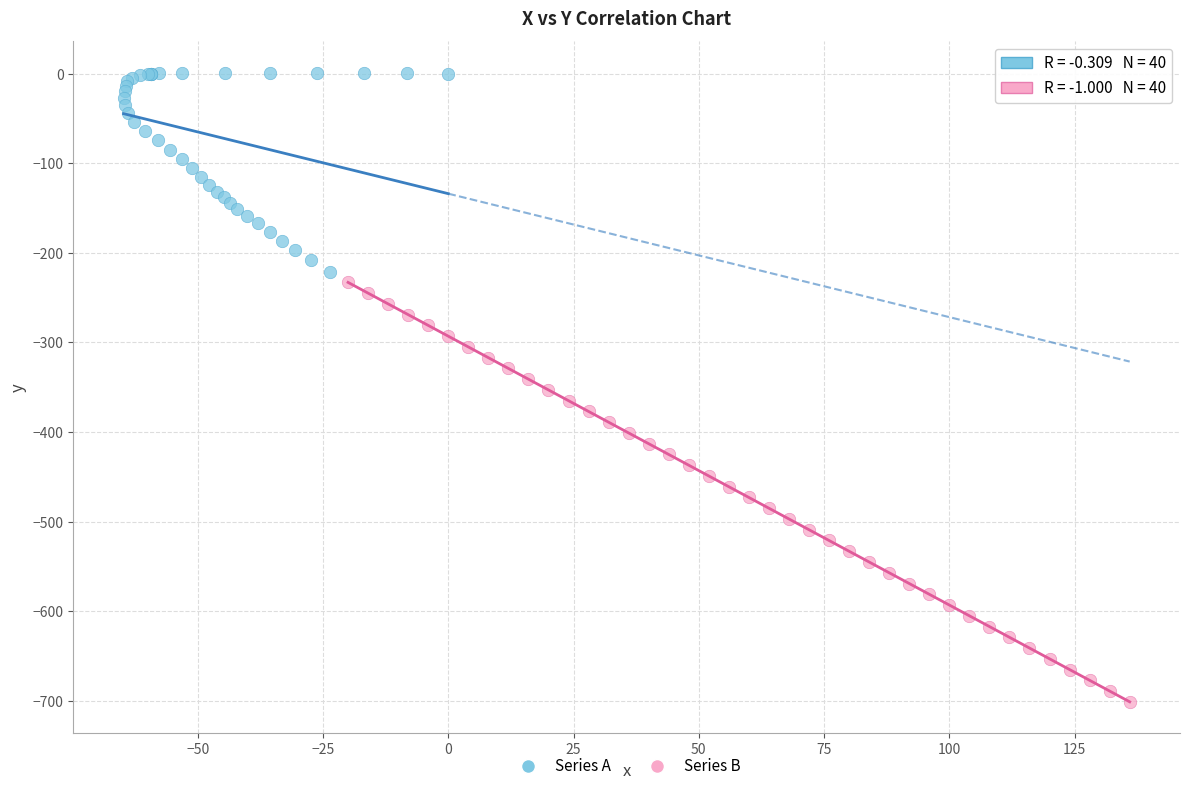

Which series has the largest Y range (max minus min)?

Series B